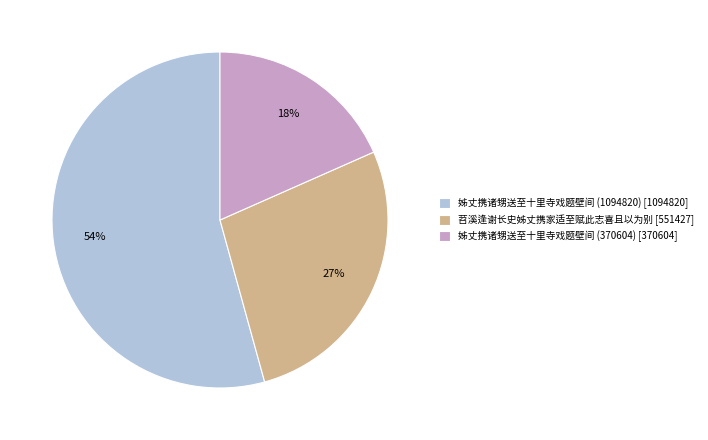

Do 姊丈携诸甥送至十里寺戏题壁间 (370604) [370604] and 苕溪逢谢长史姊丈携家适至赋此志喜且以为别 [551427] together represent more than half of the pie?

No